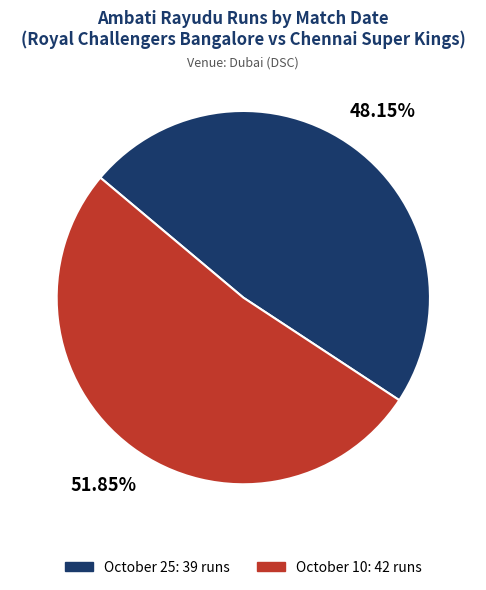

To the nearest percent, what portion does October 25 represent?

48%